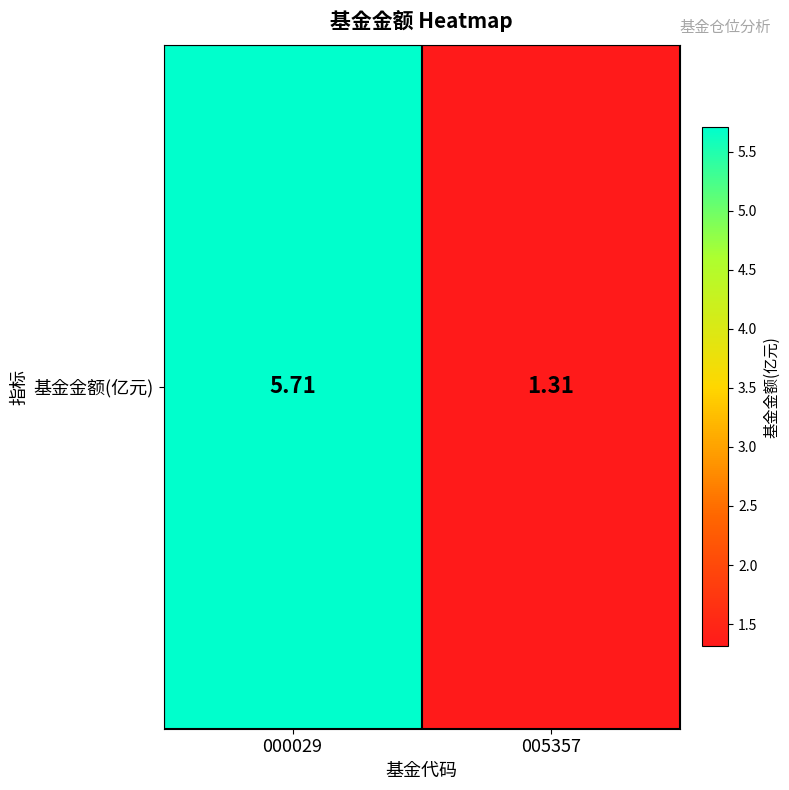

Read the value at 000029.

5.7